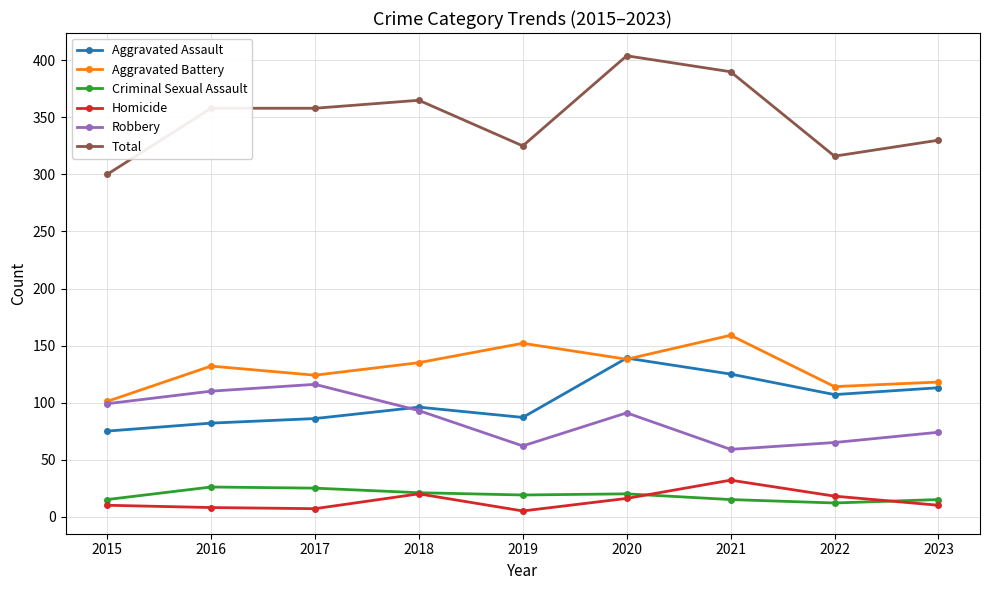

What is the sum of the Total values at 2015 and 2023?

630